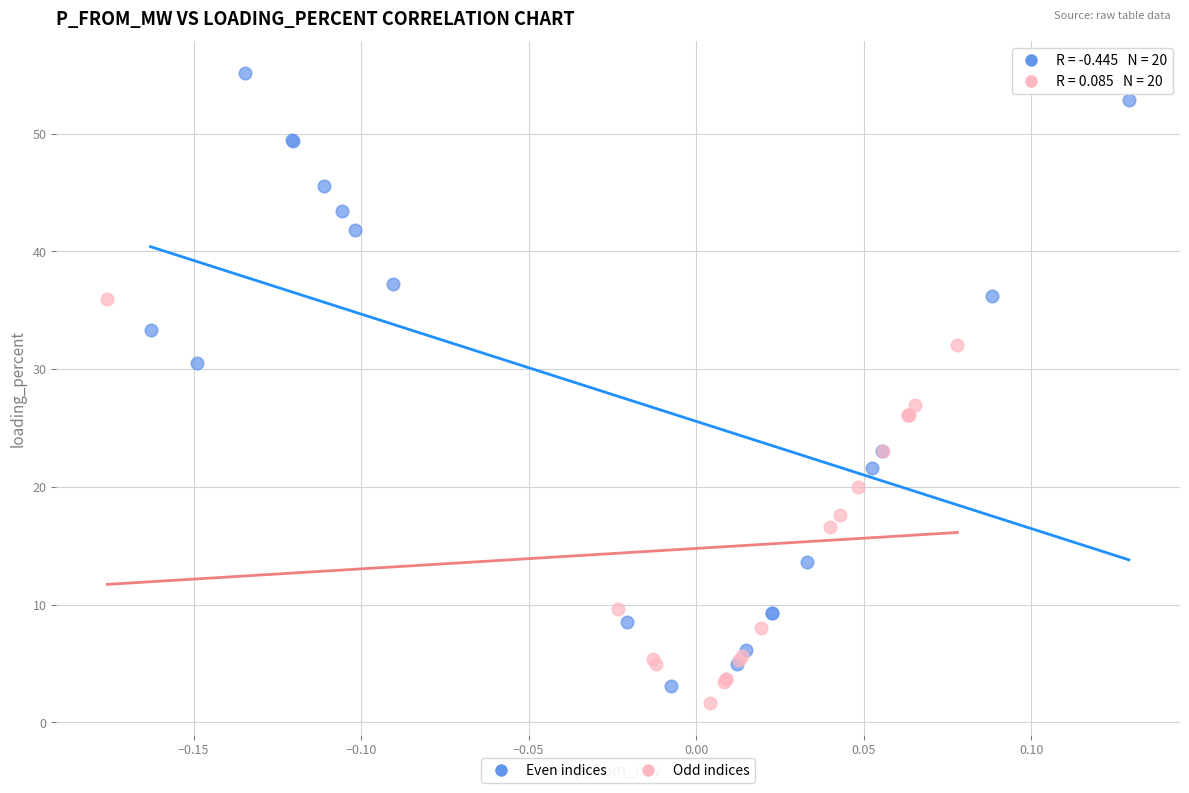

Which series contains the lowest Y value?

Odd indices